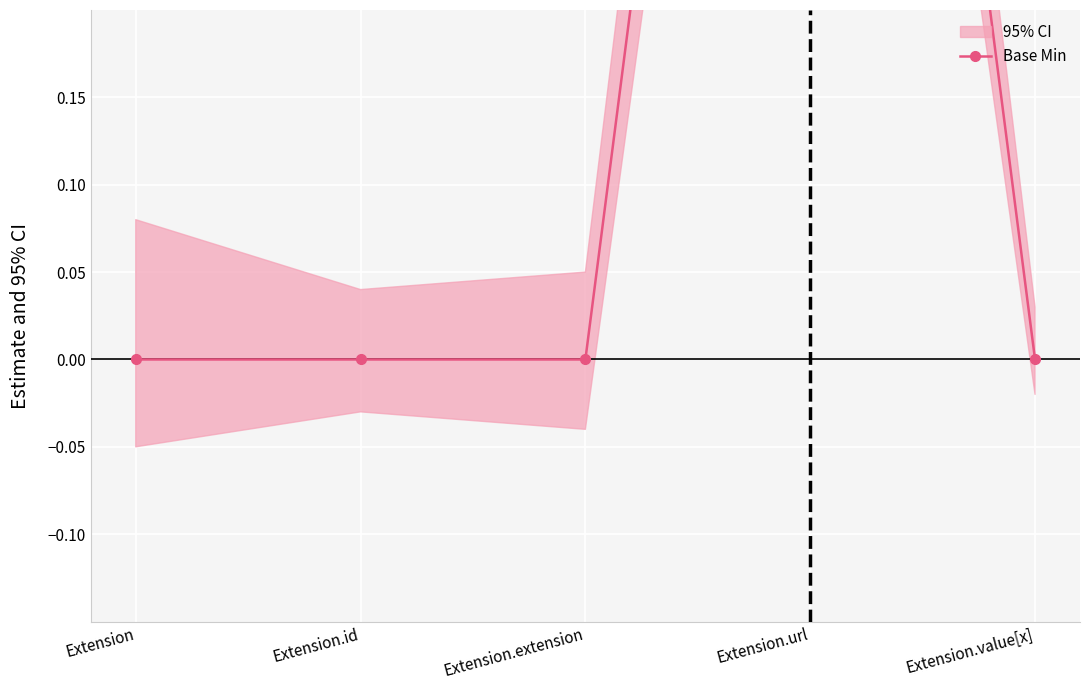

How many lines are shown in the chart?

1